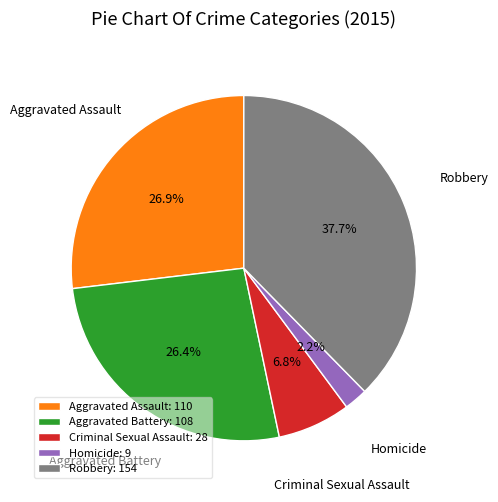

To the nearest percent, what is the difference between the largest and smallest slice percentages?

35%